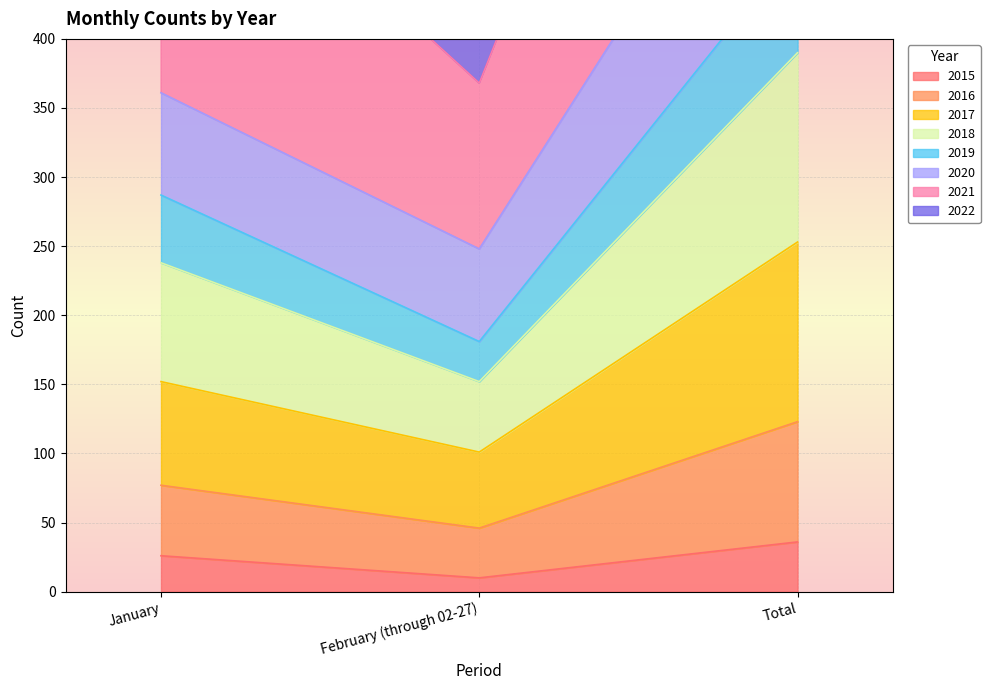

Rank the categories by 2015 value from lowest to highest.

February (through 02-27), January, Total